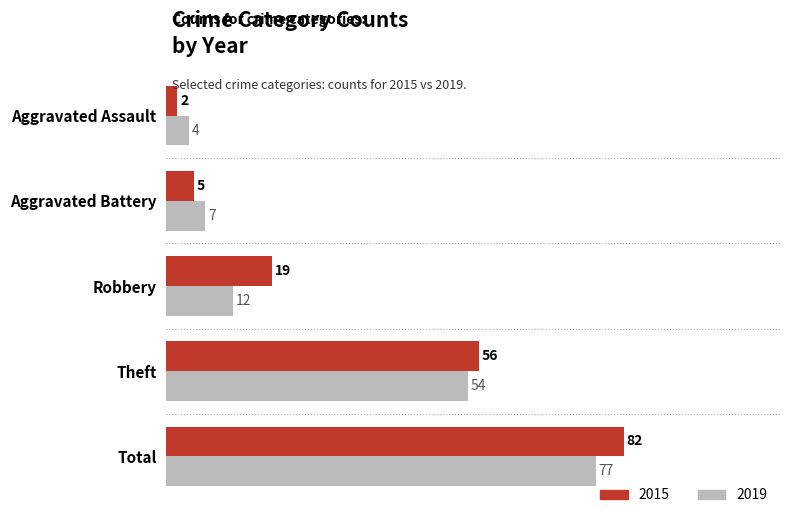

Which series has the largest total across all categories?

2015